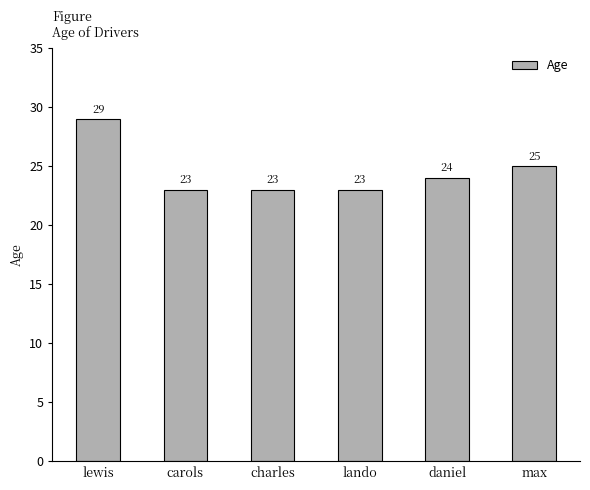

Count the number of data series in this chart.

1